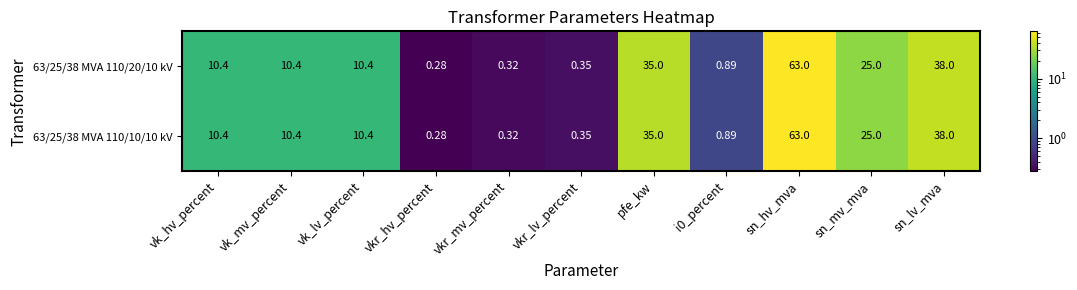

Which category has the highest value across all series?

sn_hv_mva